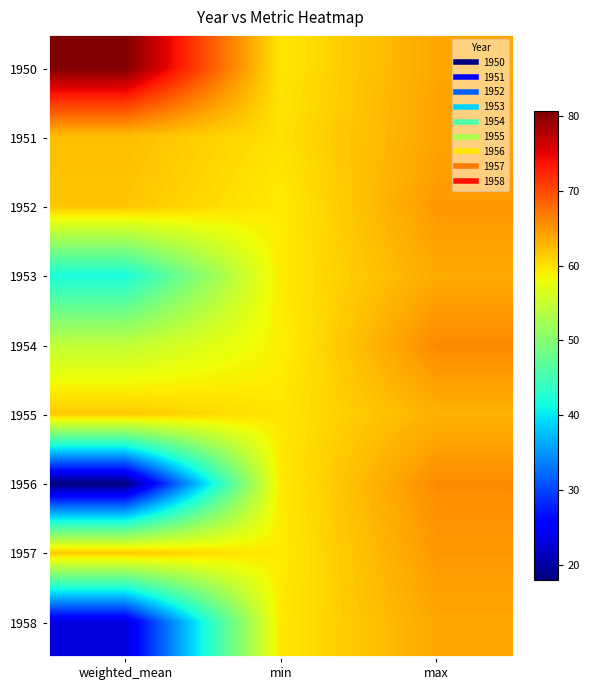

Between weighted_mean and min, which series saw the biggest shift?

1956